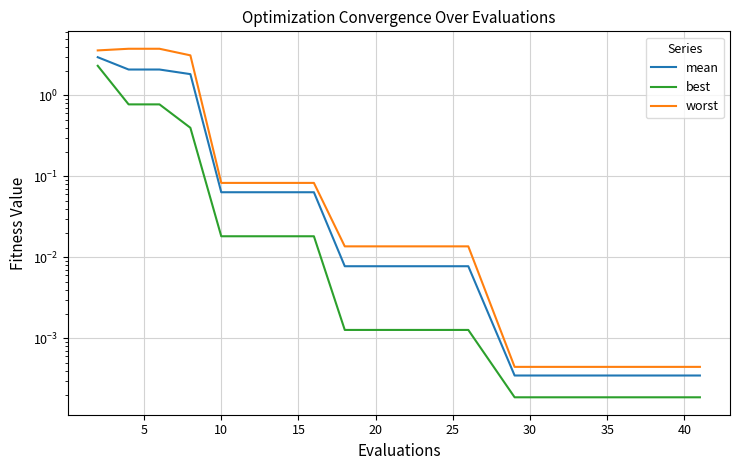

How many lines are shown in the chart?

3